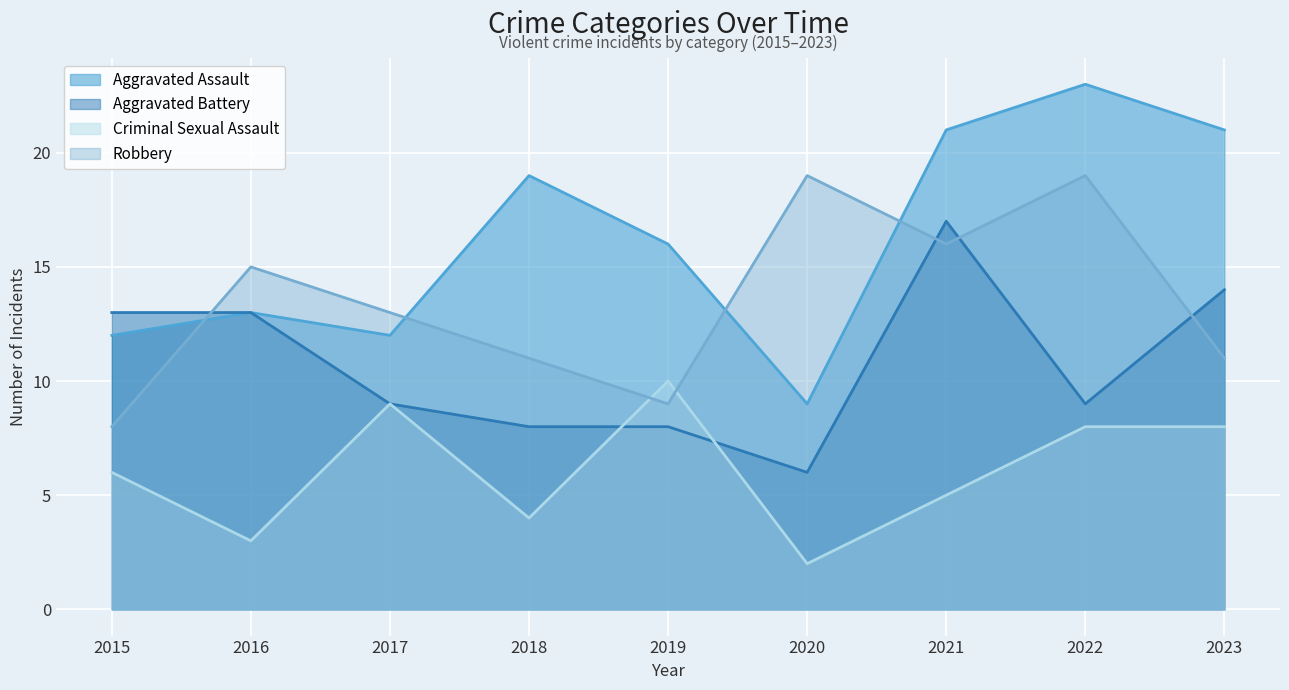

What is the difference between the second highest and minimum values in the Aggravated Battery series?

8